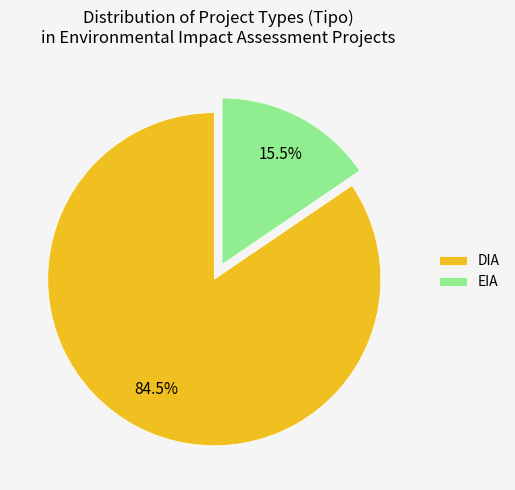

Which slice is the smallest?

EIA